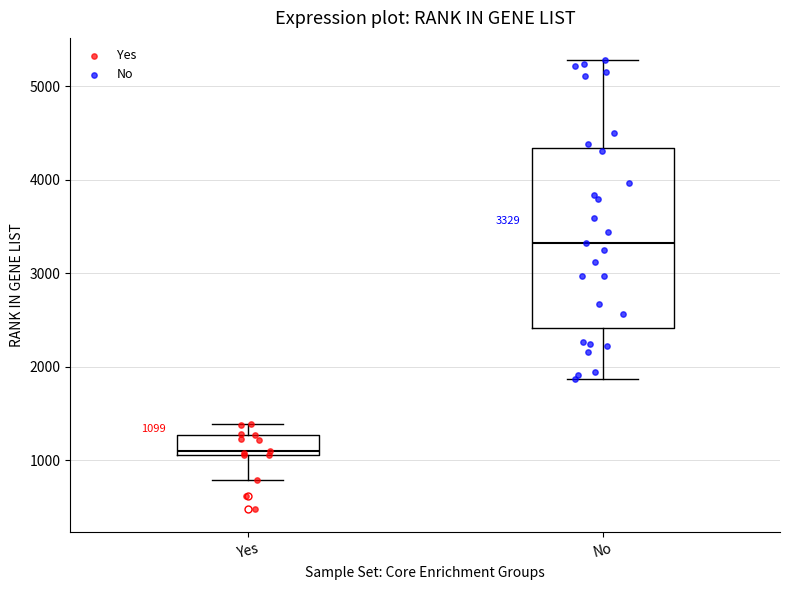

Which box is the tallest, from its lower edge to its upper edge?

No